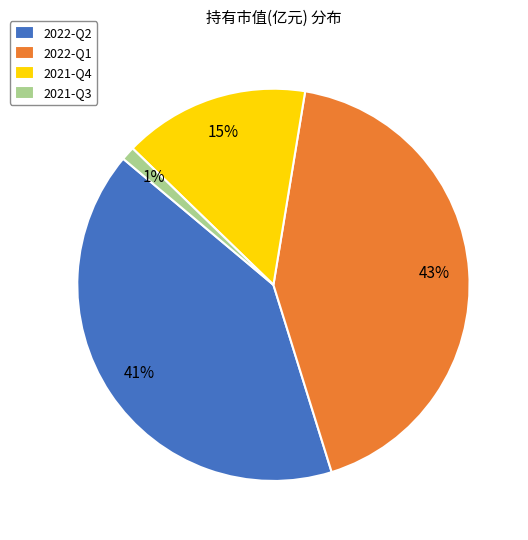

Combined, do 2022-Q2 and 2021-Q3 account for over 50%?

No